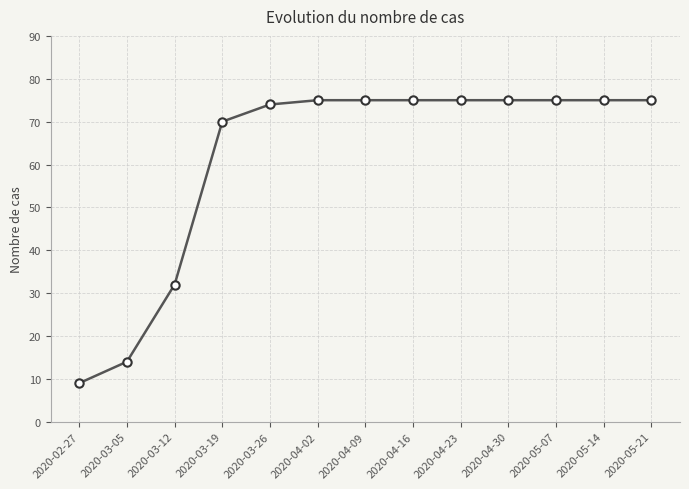

What is the maximum value shown in the chart?

75